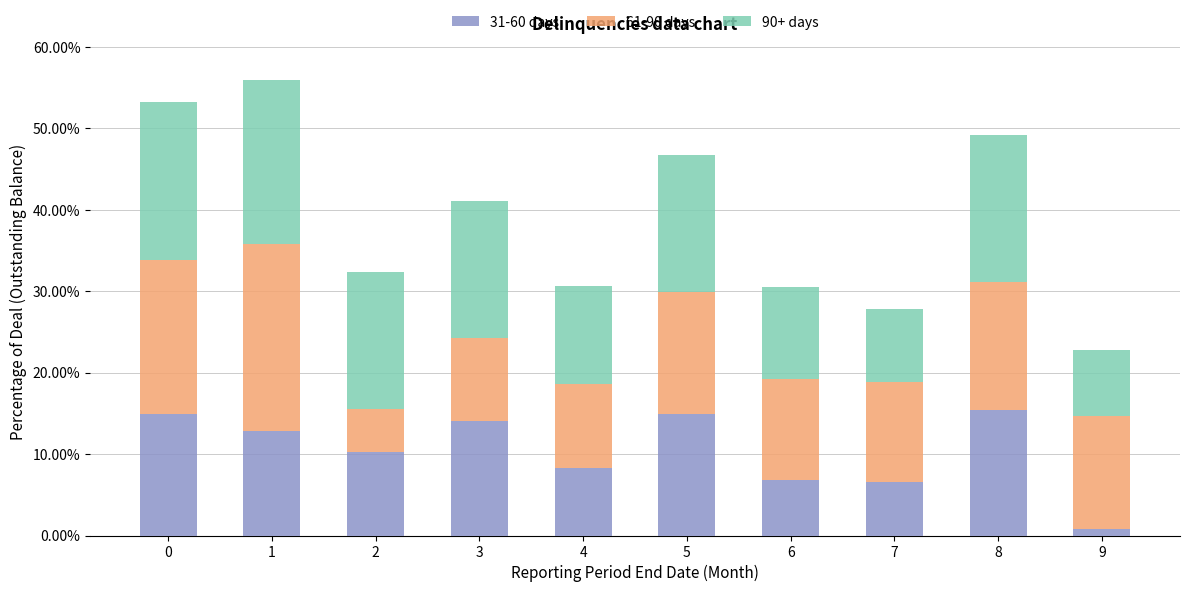

What are all the series names shown in the legend?

31-60 days, 61-90 days, 90+ days